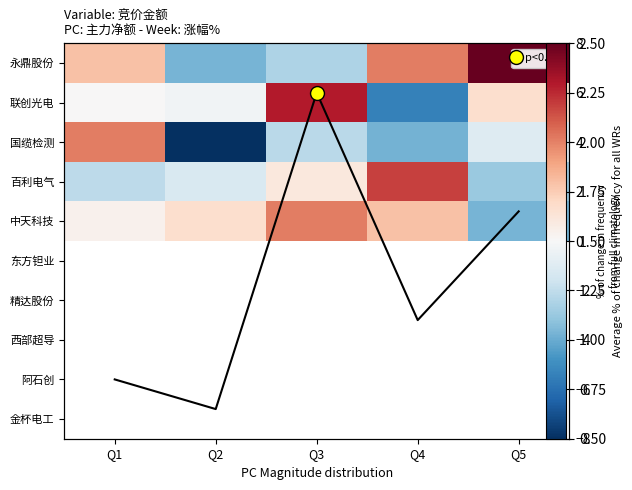

At which category is the sum across all series the highest?

Q3